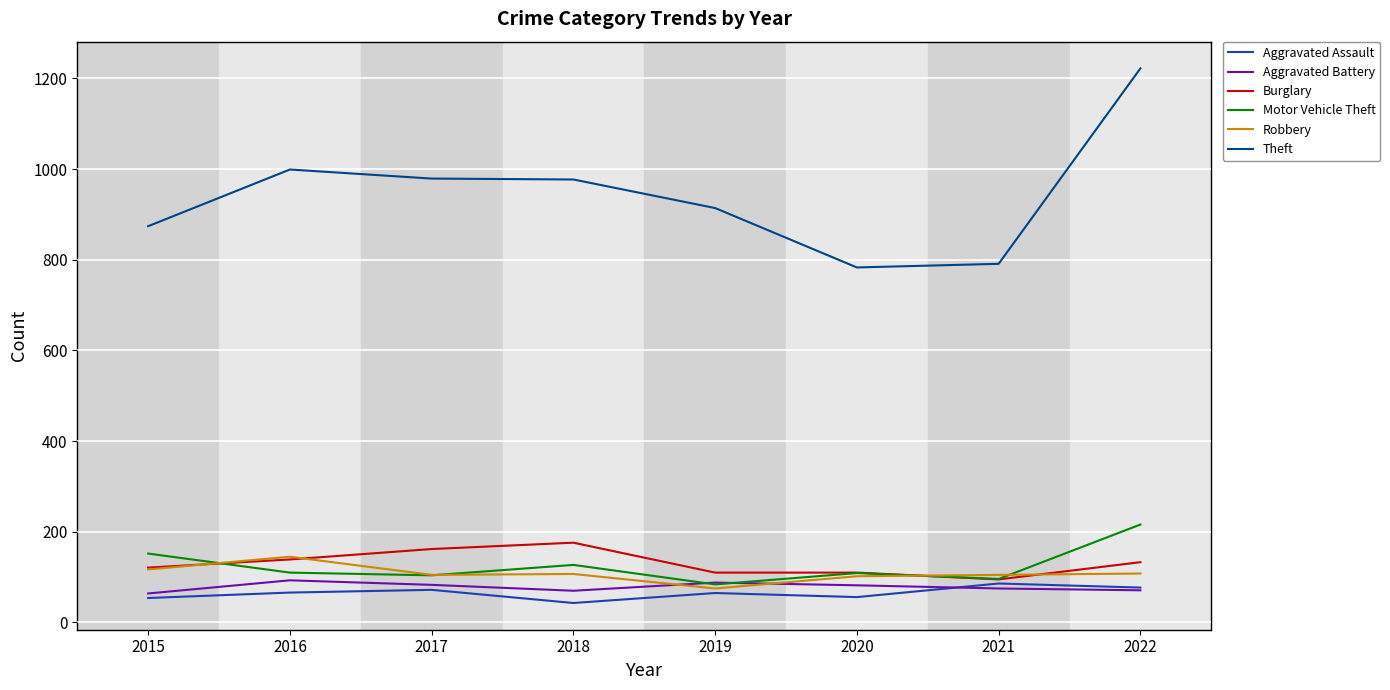

What is the difference between the Aggravated Assault values at 2022 and 2018?

34